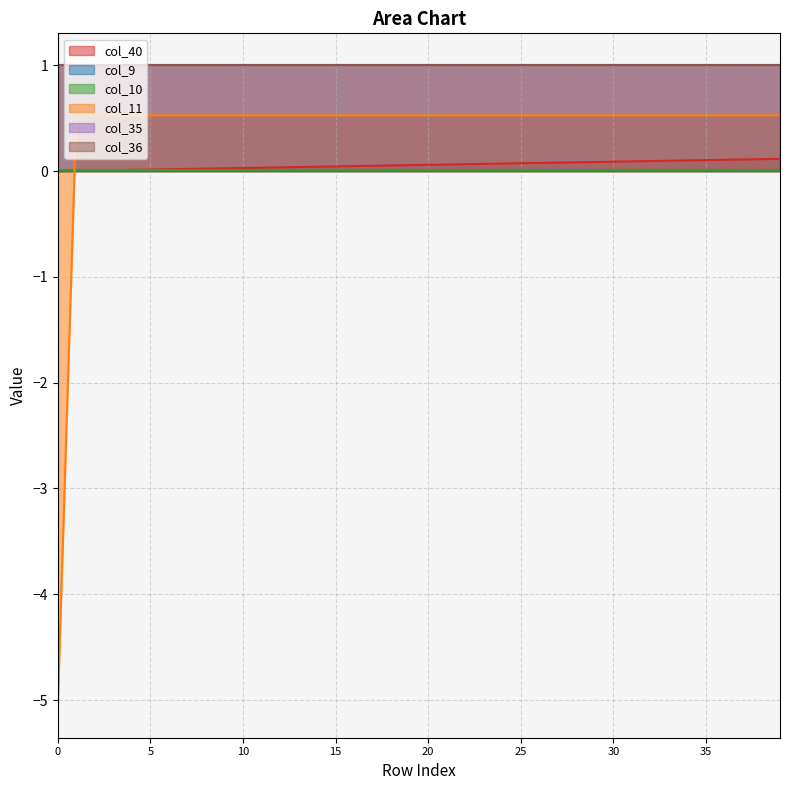

What is the difference between the highest and lowest values at 8?

1.0